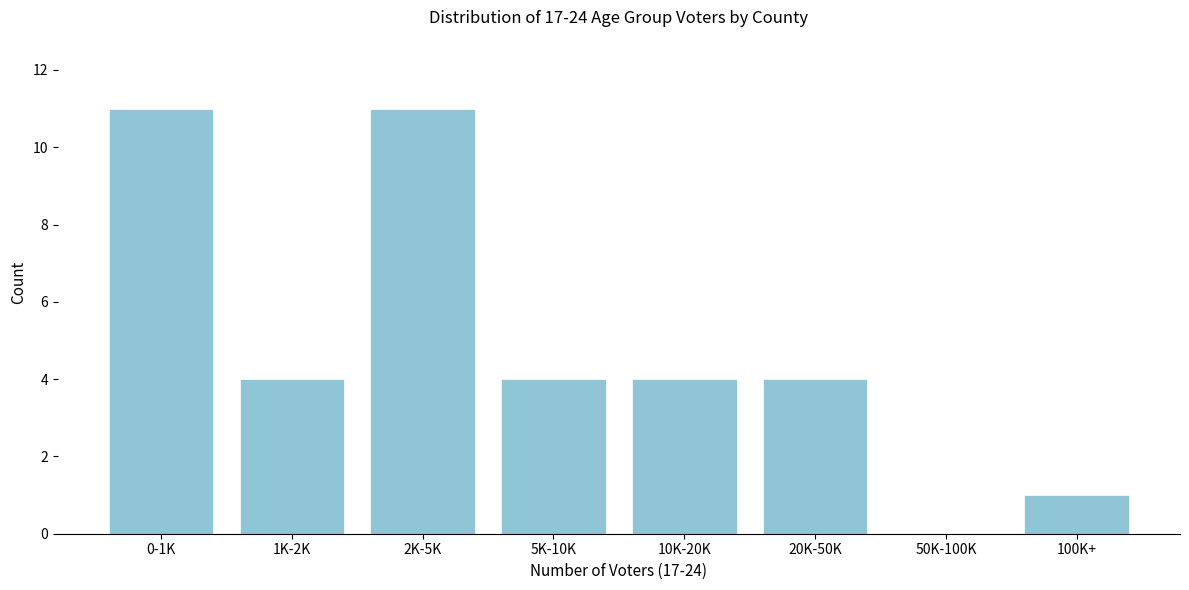

Reading left to right, transcribe all the data shown in this chart.

0-1K=11	1K-2K=4	2K-5K=11	5K-10K=4	10K-20K=4	20K-50K=4	50K-100K=0	100K+=1